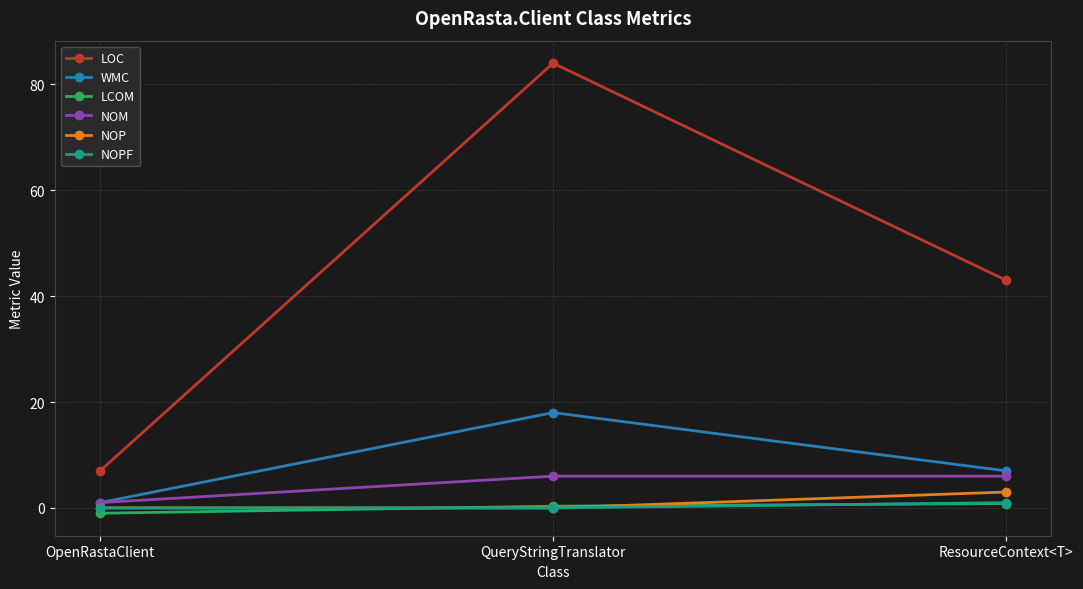

True or false: LCOM has a value of 0.3 at QueryStringTranslator.

True